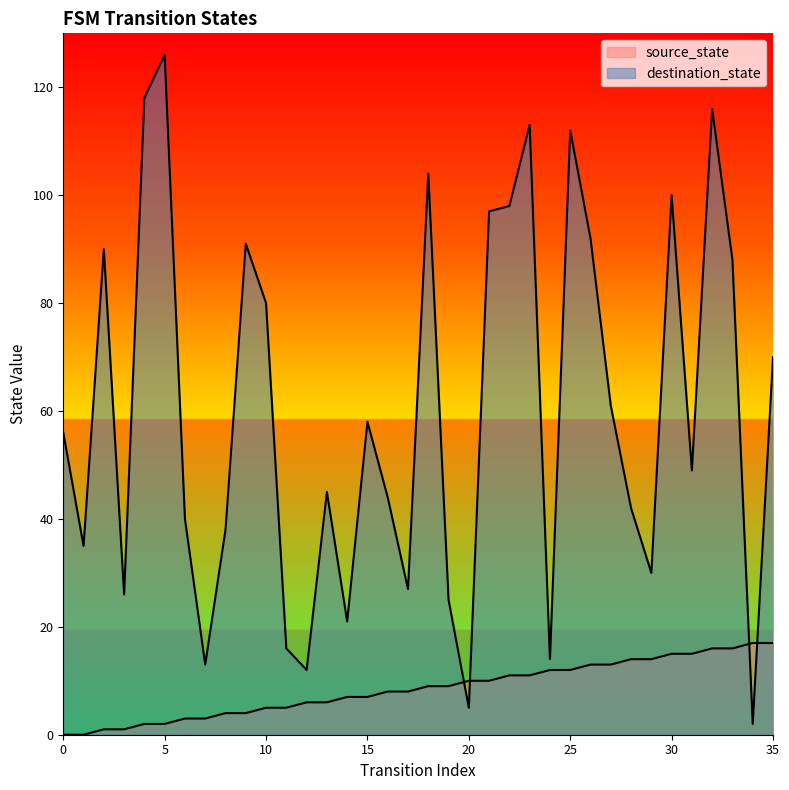

True or false: source_state has a value of 17 at 26.

False